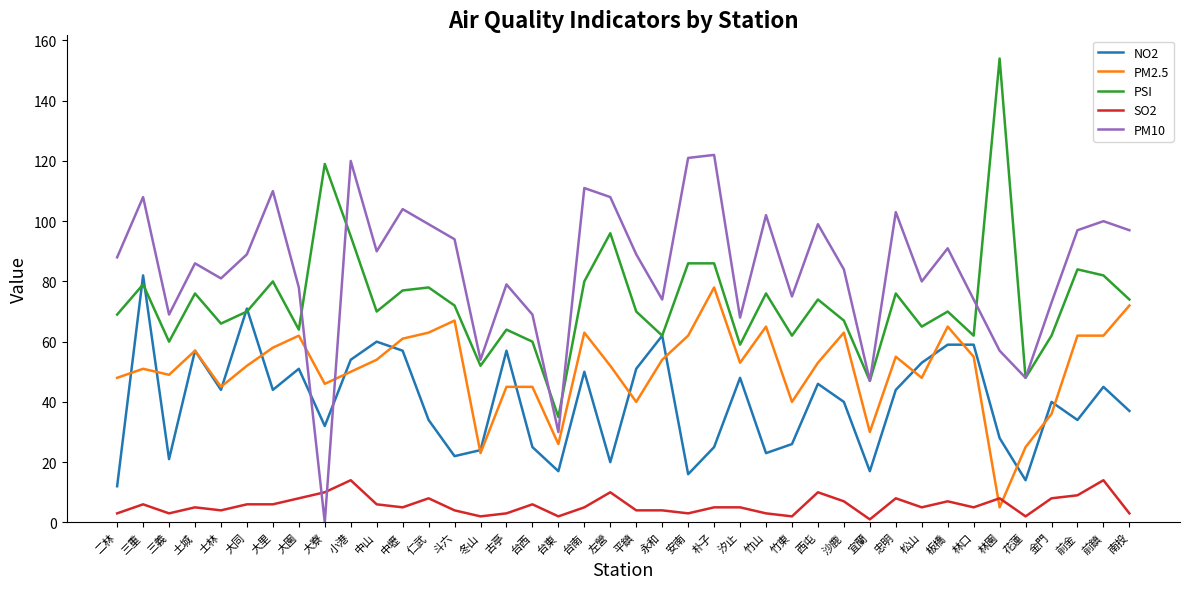

At which category does NO2 reach its first local valley?

三義